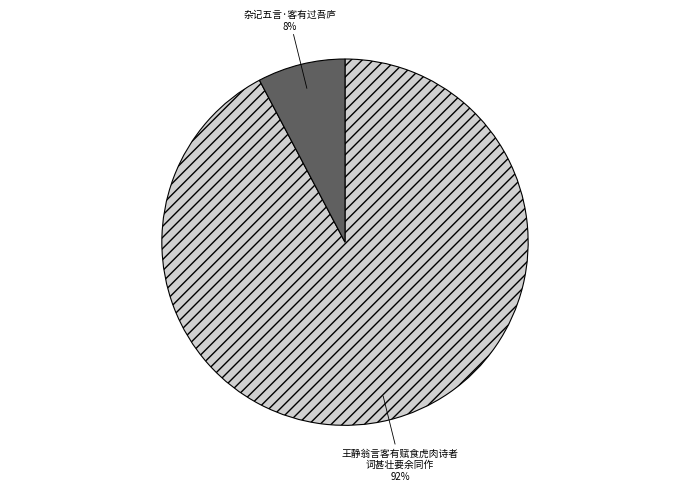

To the nearest percent, what is the average slice percentage?

50%